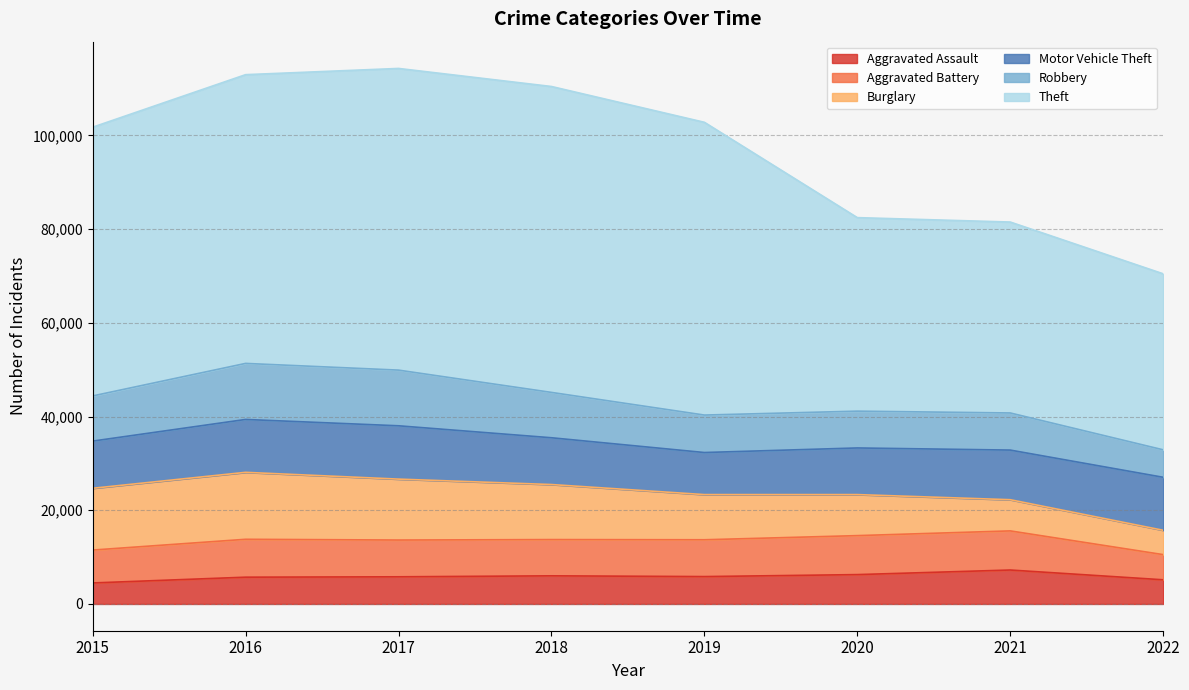

At which category is the sum across all series the highest?

2017